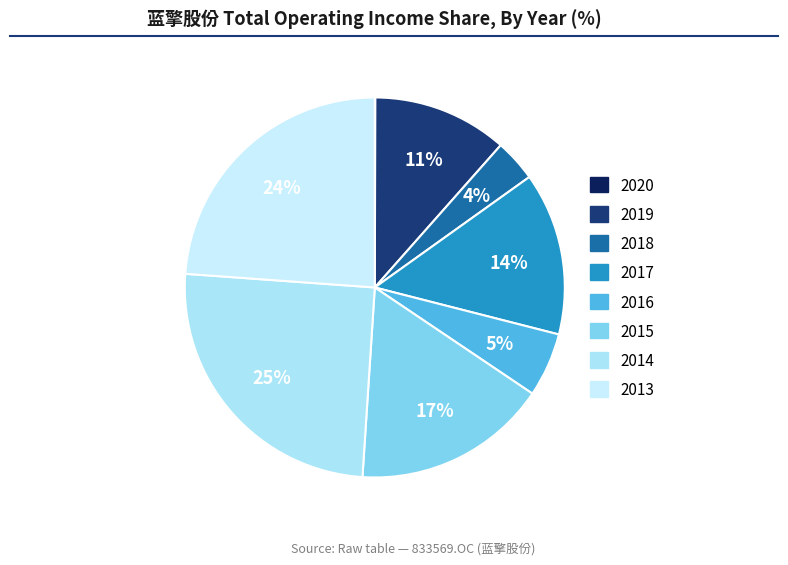

Count the number of slices in the pie.

8